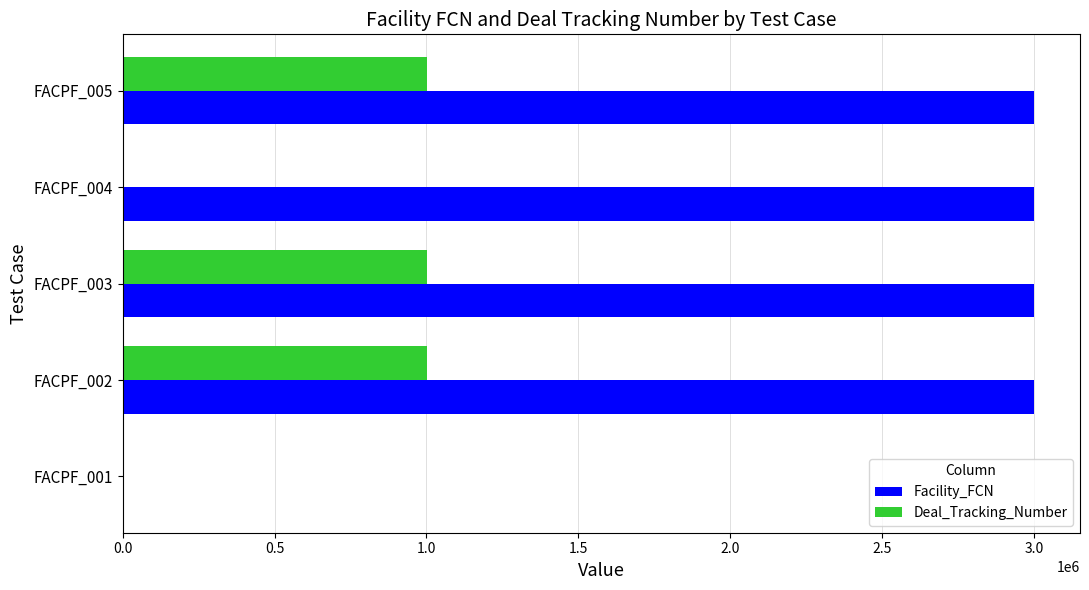

Which series changed the most between FACPF_001 and FACPF_005?

Facility_FCN